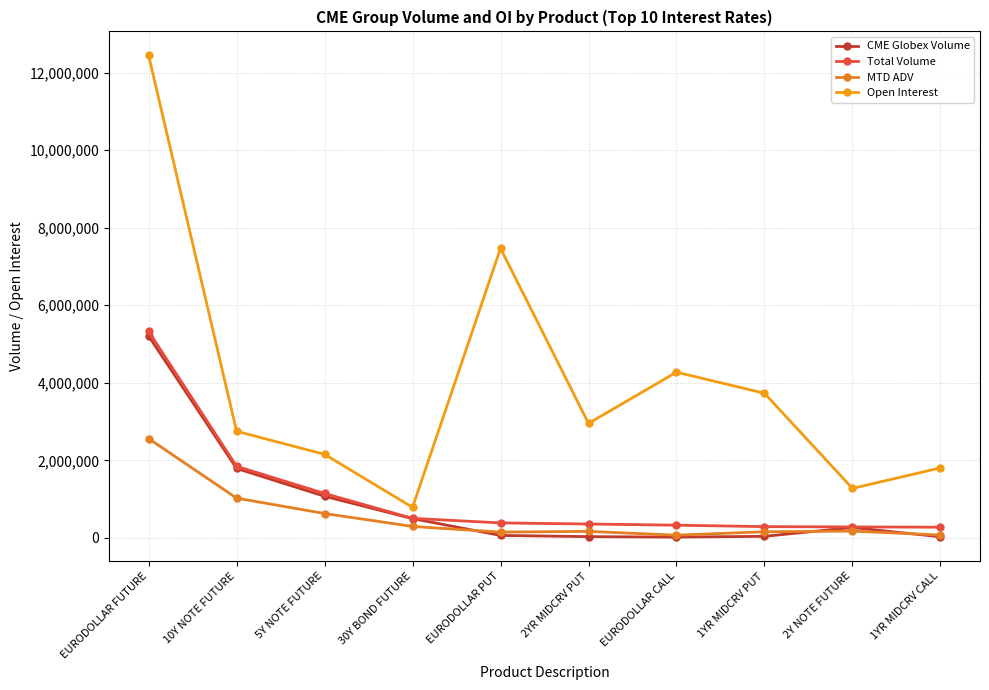

At which category does the chart reach its peak across all series?

EURODOLLAR FUTURE